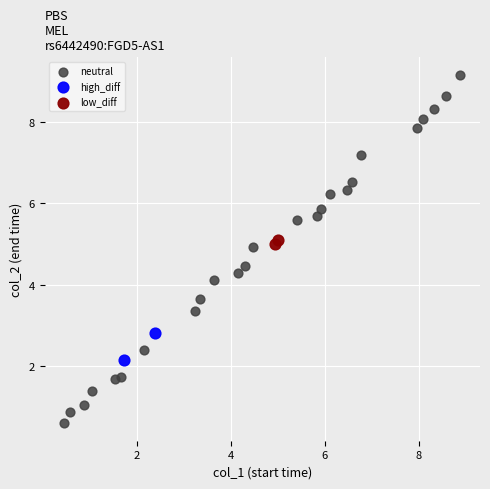

What are all the series names shown in the legend?

neutral, high_diff, low_diff